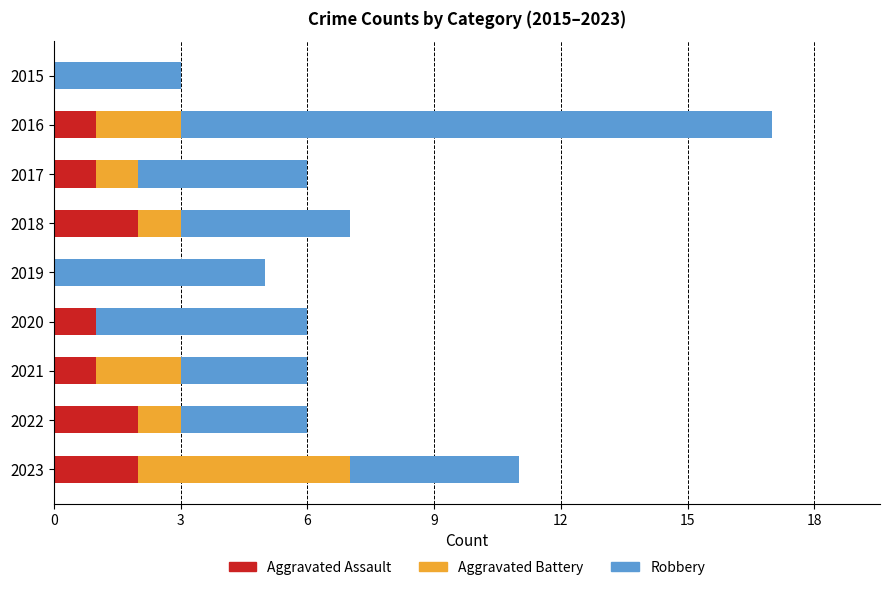

What is the total value across all series at 2020?

6